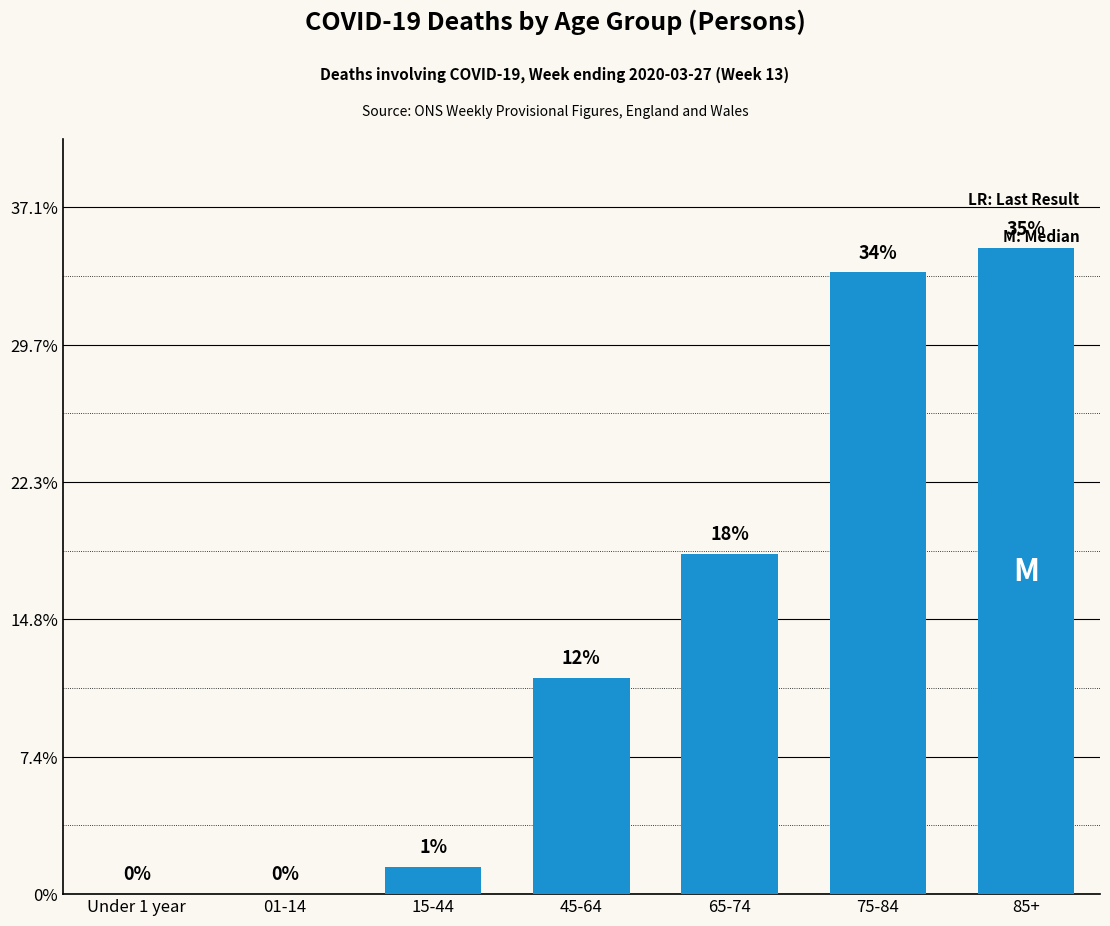

Does the chart contain any negative values?

No